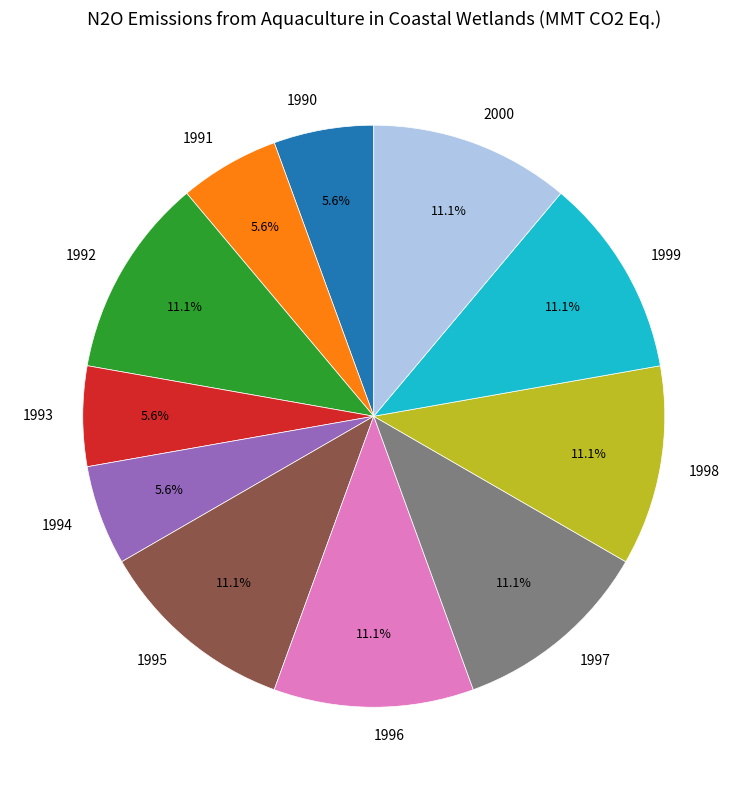

True or false: 1992 accounts for 11% of the total.

True